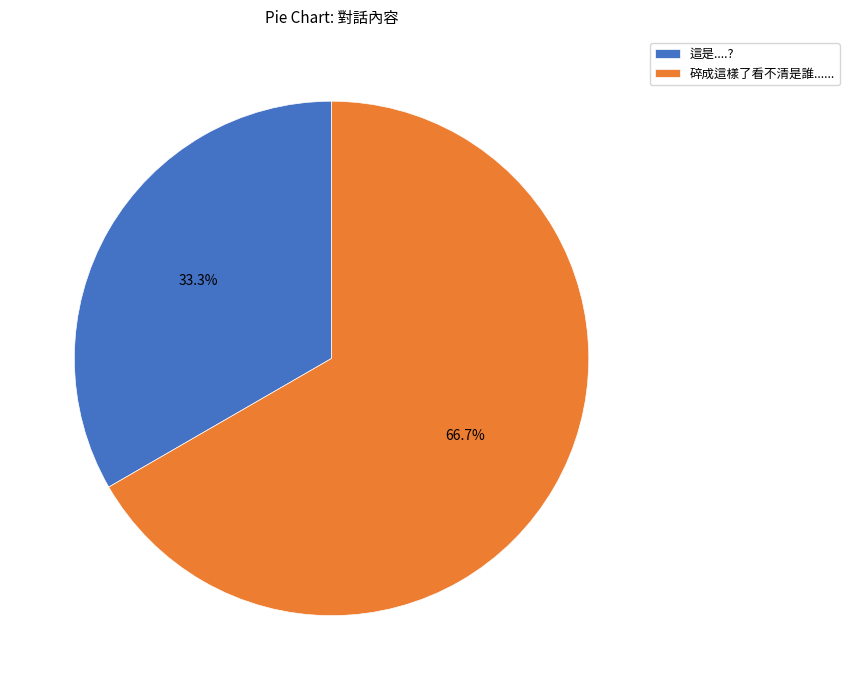

To the nearest percent, what is the combined percentage of 這是....? and 碎成這樣了看不清是誰......?

100%